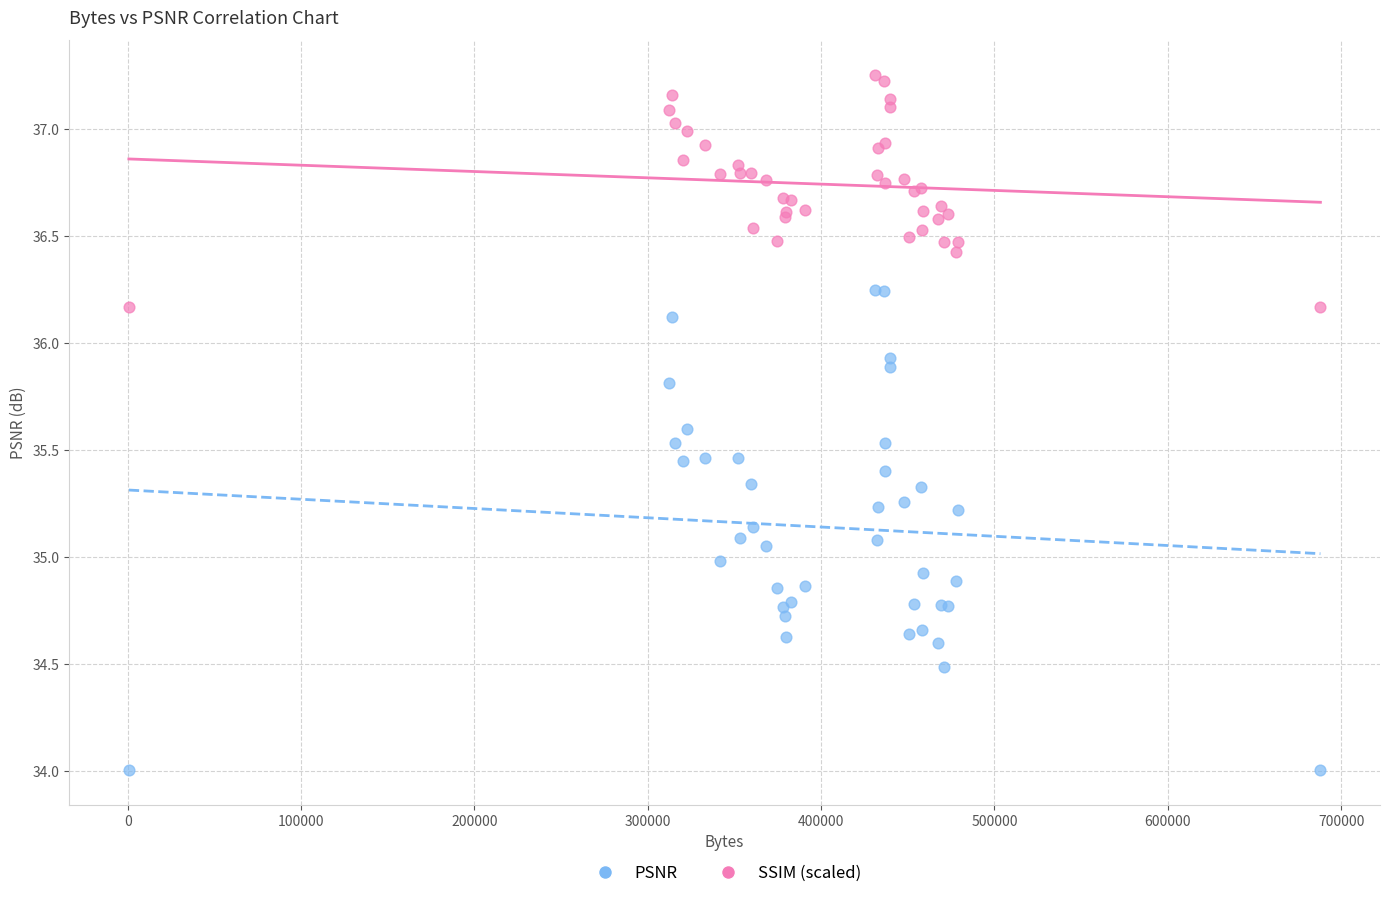

Which series contains the highest Y value?

SSIM (scaled)